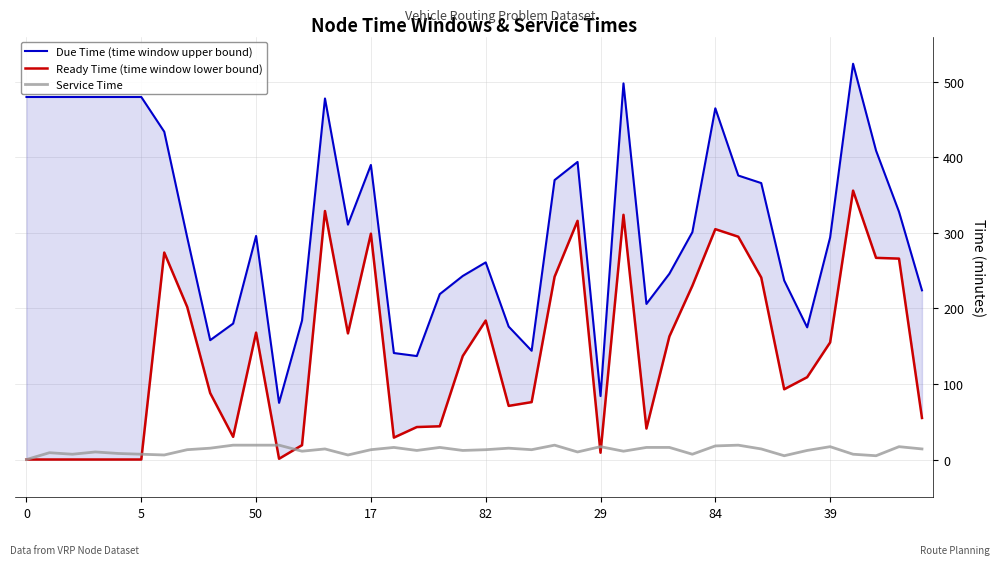

In Ready Time (time window lower bound), how many points are lower than both neighbors (excluding endpoints)?

8